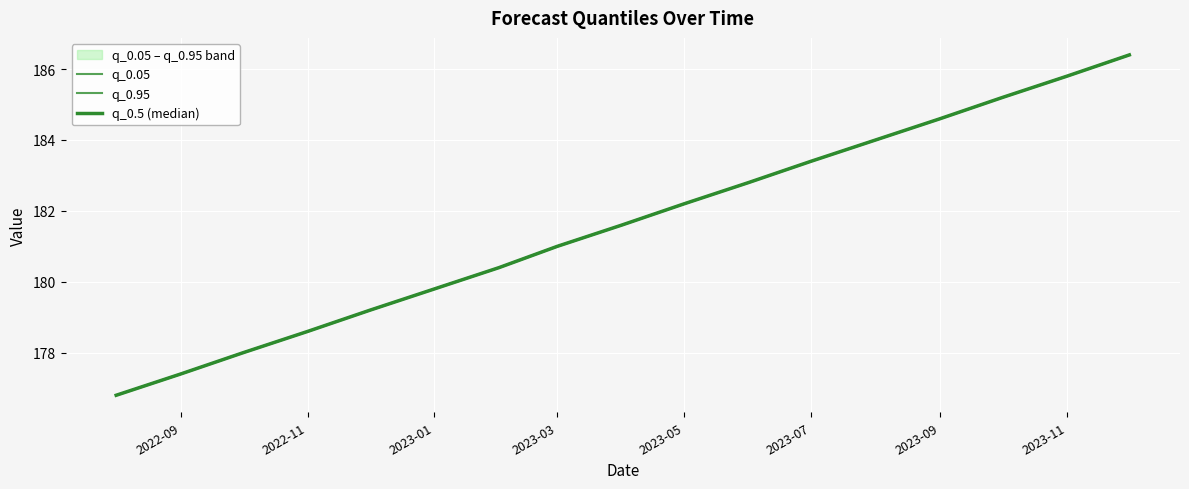

Rank the series at 2022-09 from lowest to highest value.

q_0.05, q_0.95, q_0.5 (median)